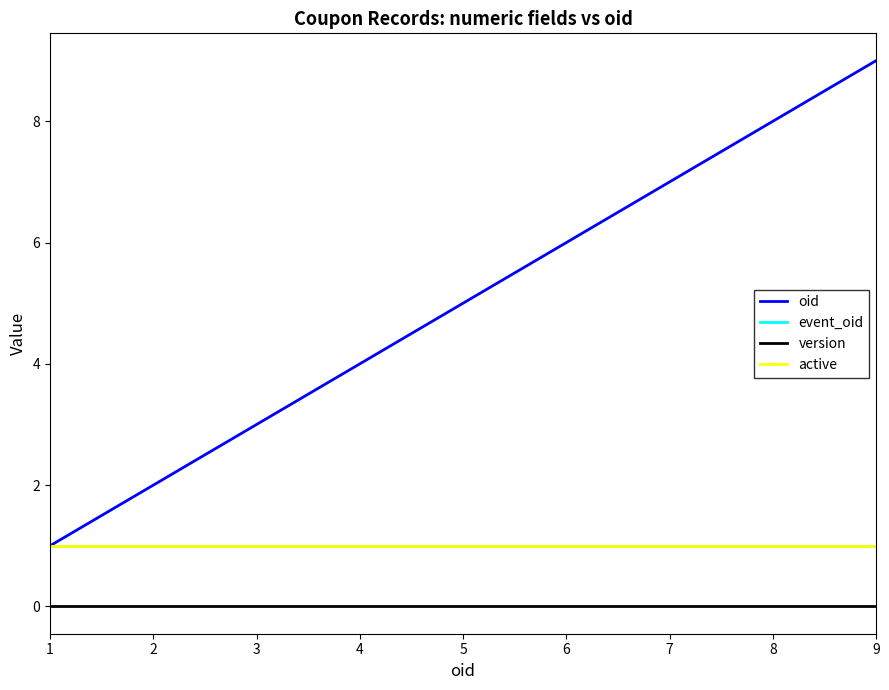

Reading right to left, what are all the values shown in this chart?

oid: 9	8	7	6	5	4	3	2	1
event_oid: 1	1	1	1	1	1	1	1	1
version: 0	0	0	0	0	0	0	0	0
active: 1	1	1	1	1	1	1	1	1